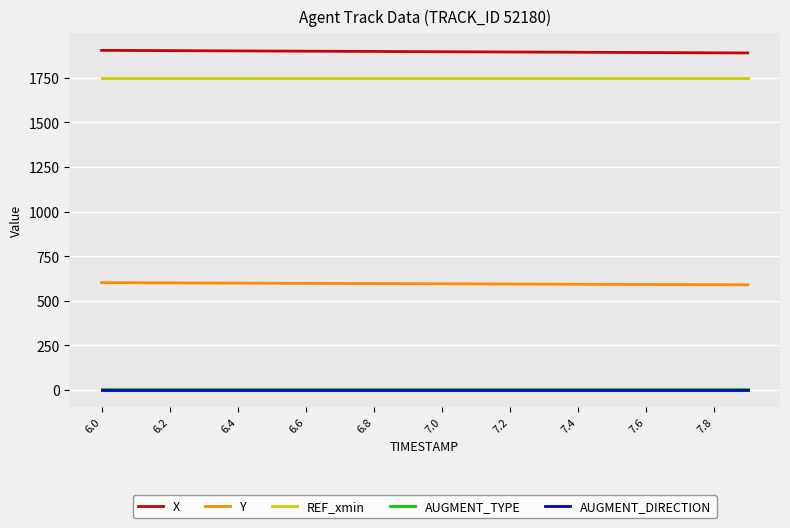

True or false: X and REF_xmin intersect in this chart.

False